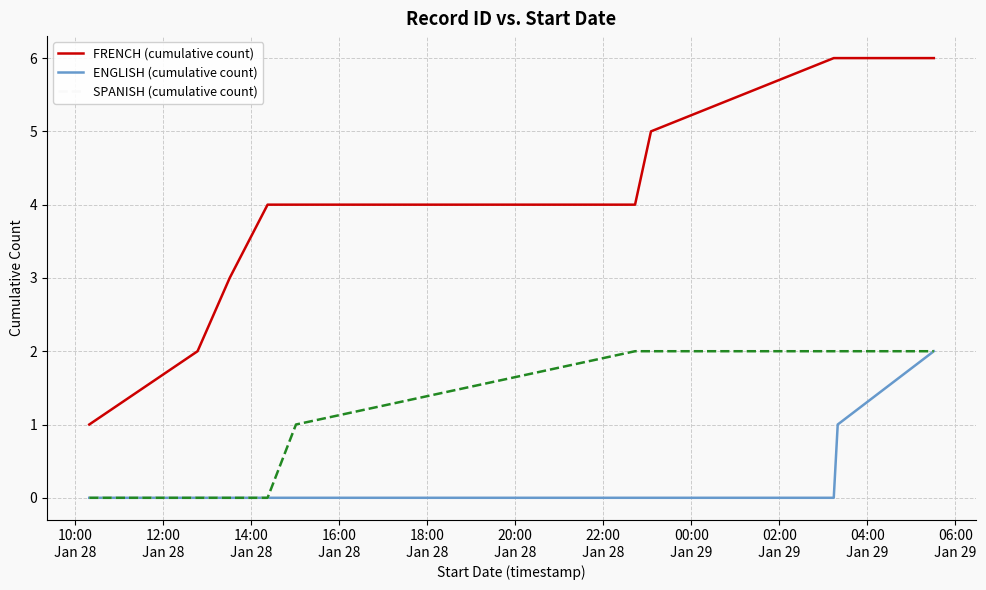

True or false: SPANISH (cumulative count) and FRENCH (cumulative count) intersect in this chart.

False